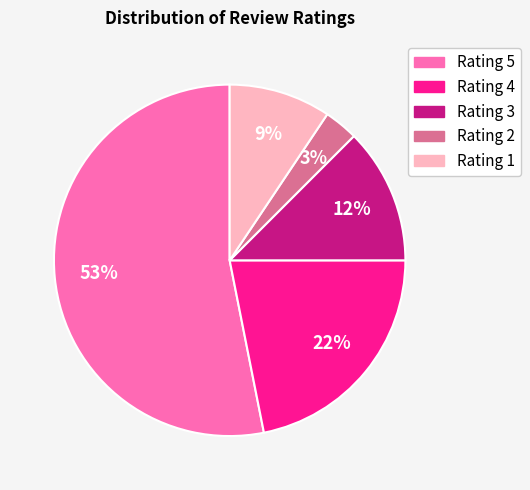

What percentage is the Rating 4 slice, to the nearest percent?

22%